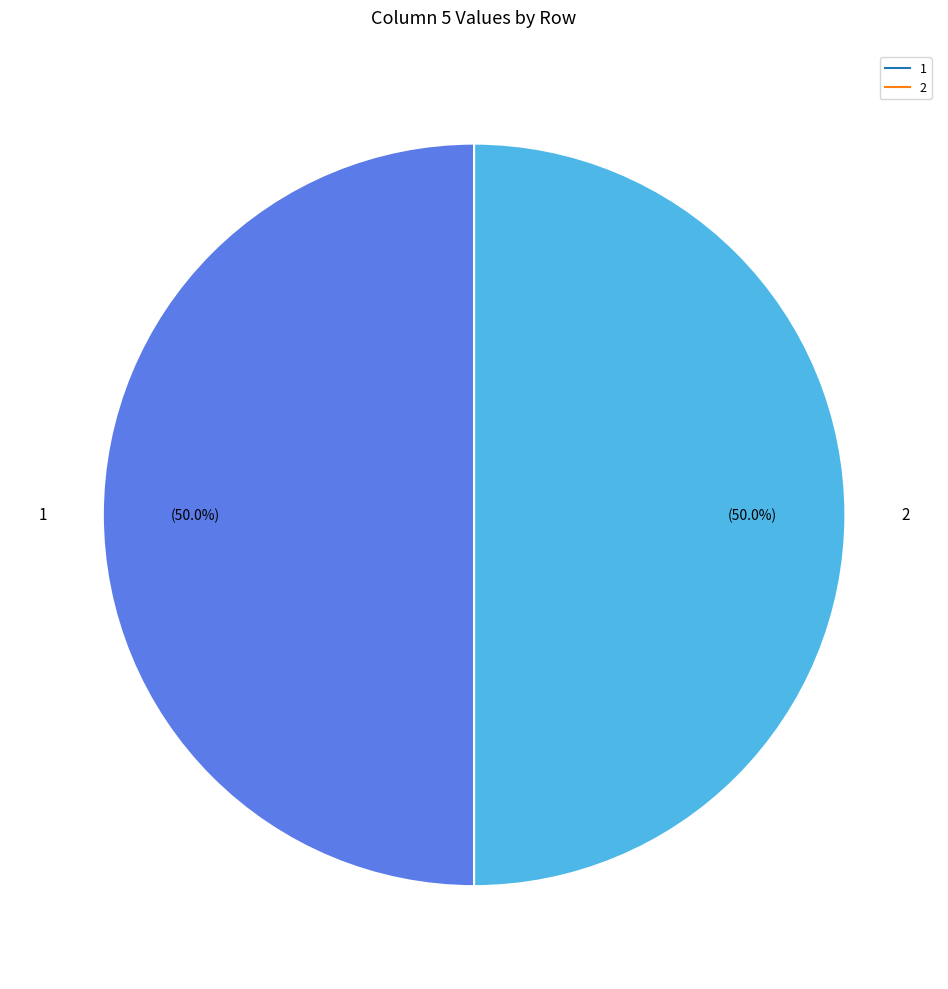

How many slices are in this pie chart?

2